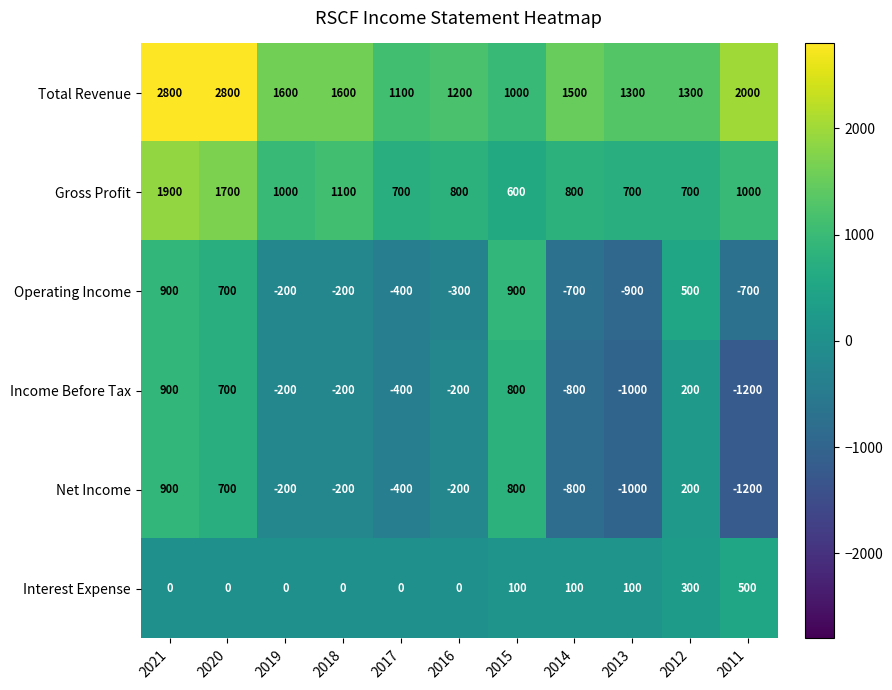

The Gross Profit series shows 576 at 2018. True or false?

False